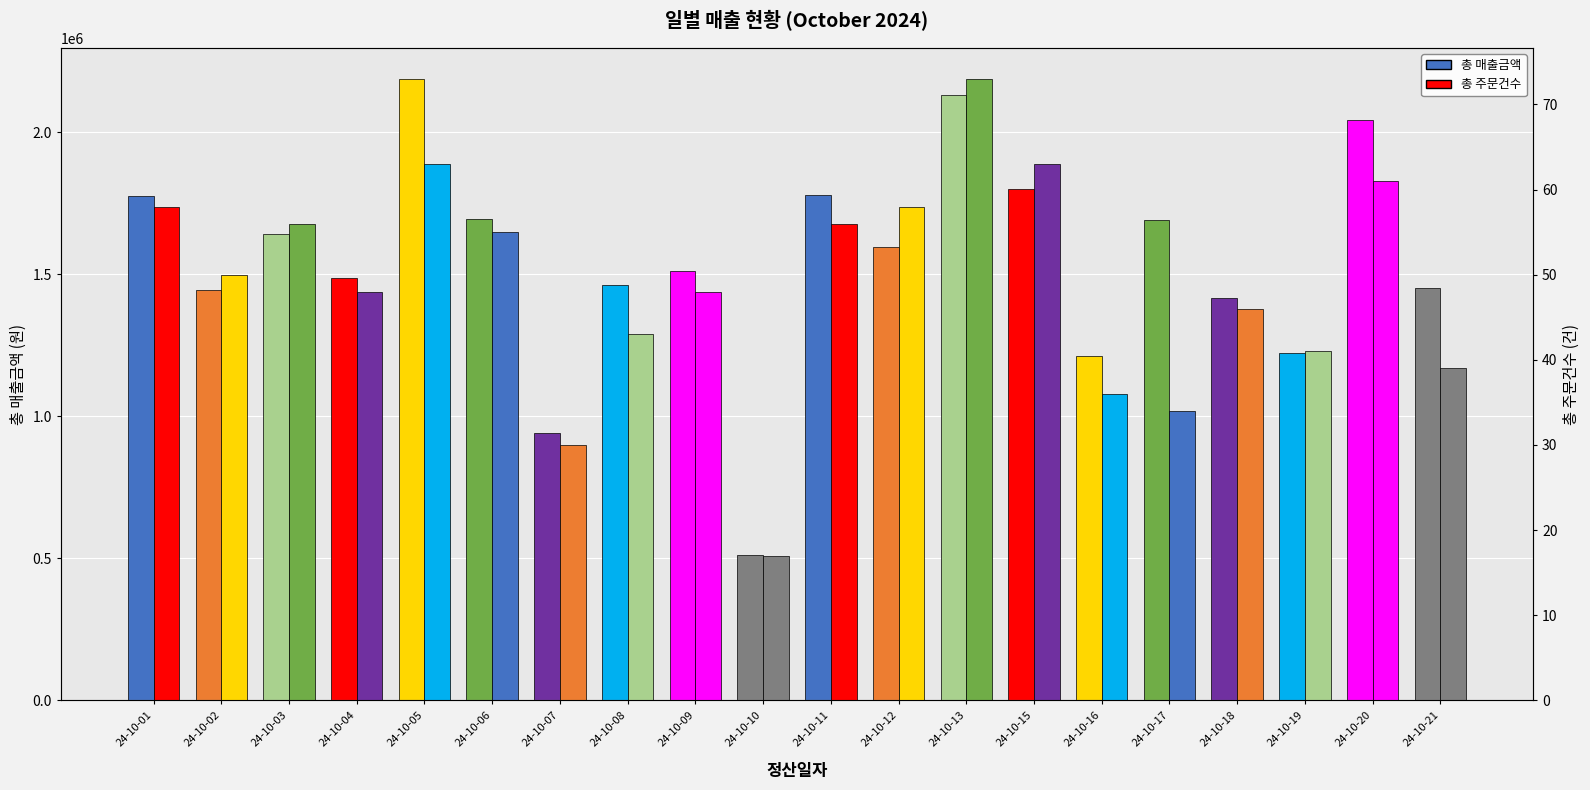

Between 24-10-02 and 24-10-11, which series saw the biggest shift?

총 매출금액